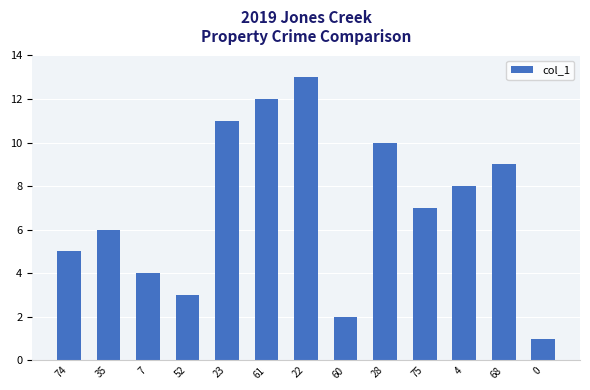

Count the number of categories in the chart.

13